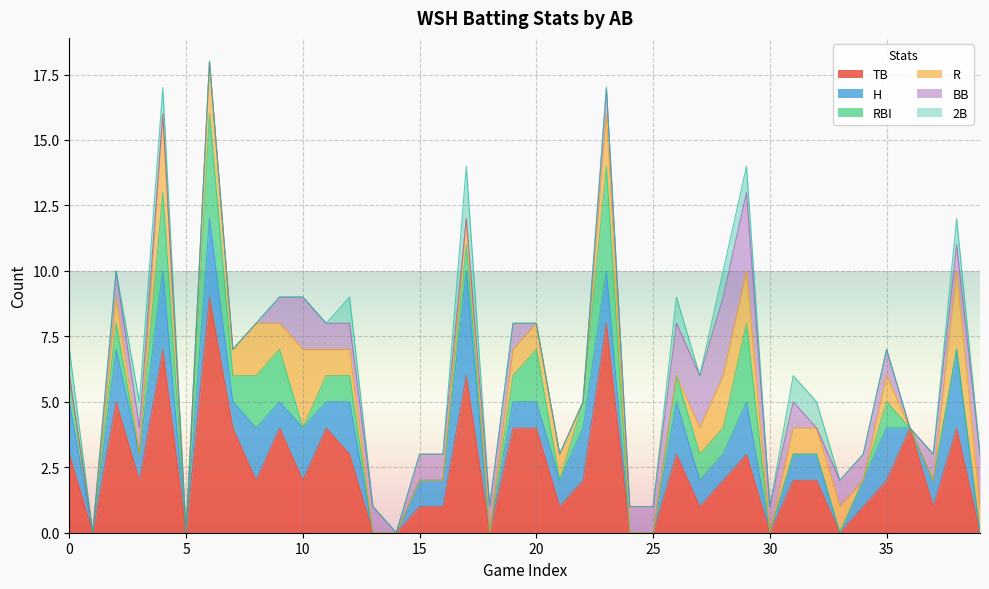

What is the highest value of the R series?

3